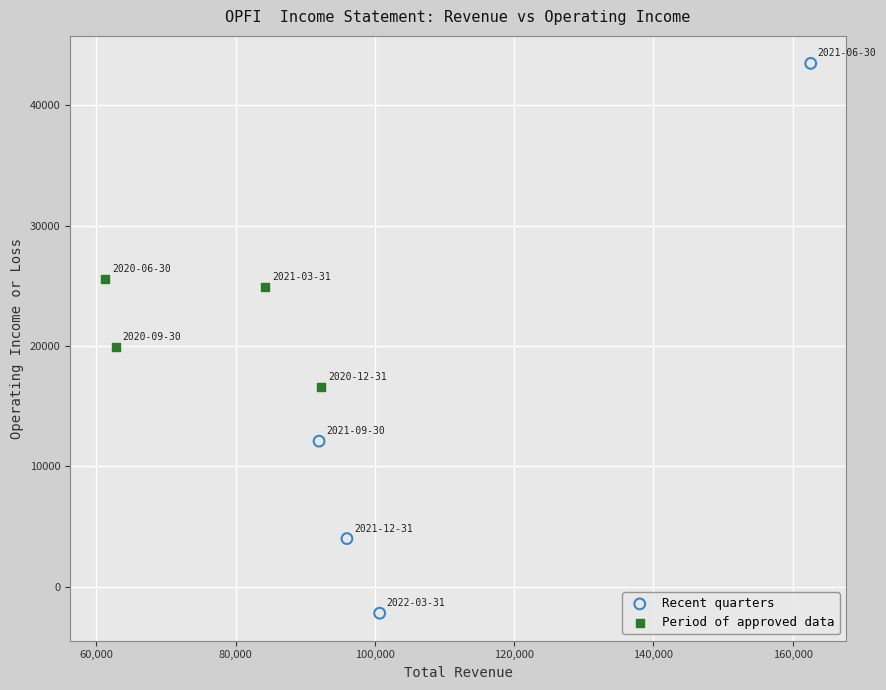

Which series reaches the maximum Y coordinate?

Recent quarters